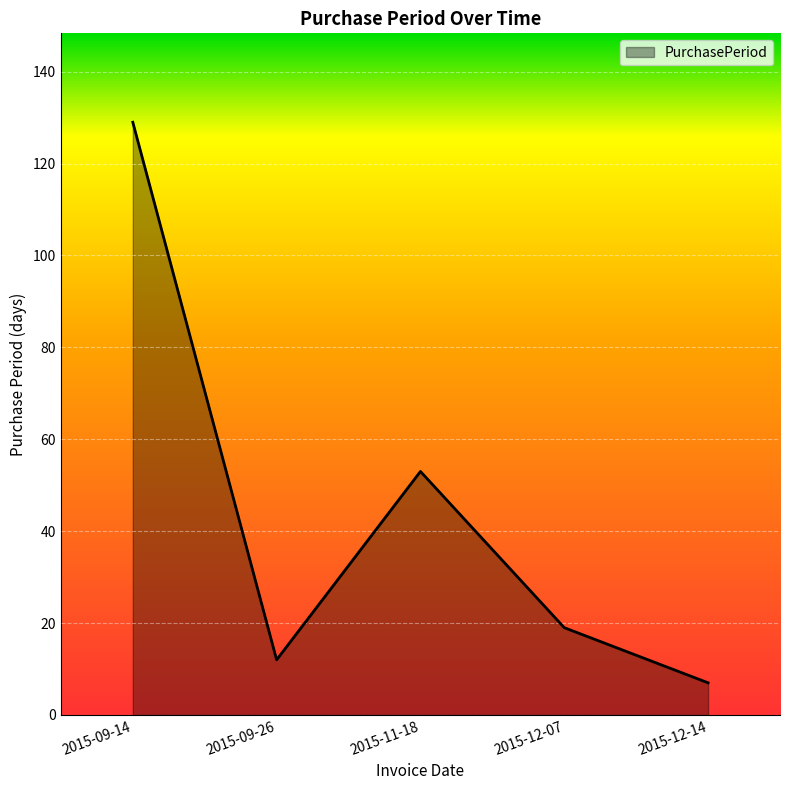

At which label is the value closest to 68?

2015-11-18